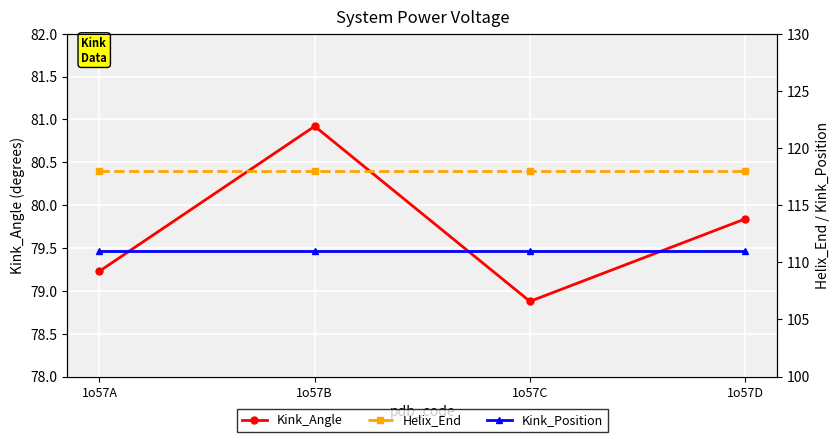

Which series has the widest spread of values?

Kink_Angle